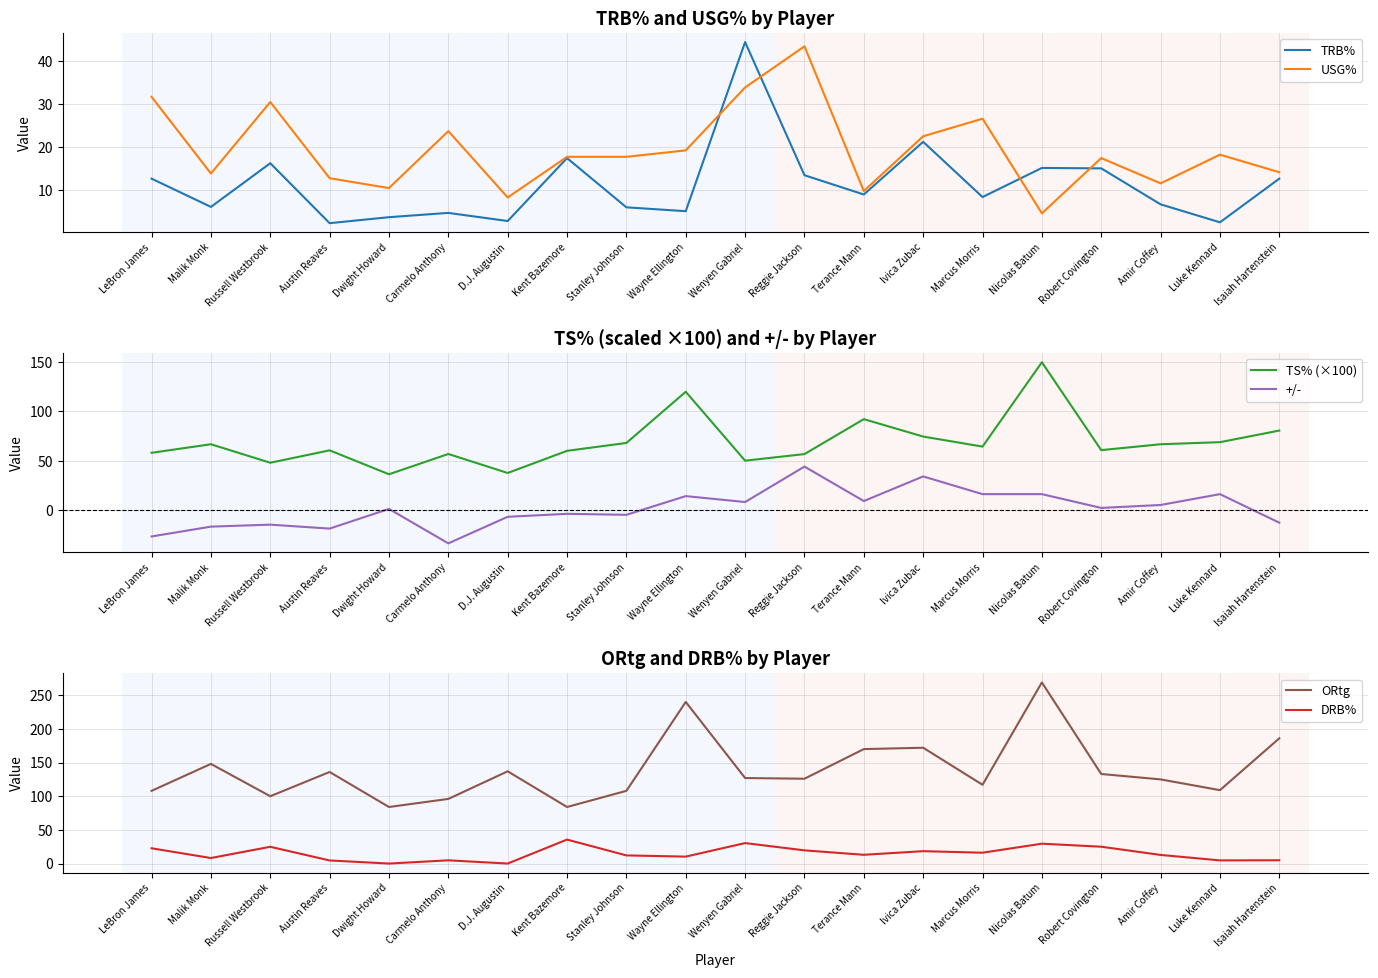

Which category has the highest value in the TRB% series?

Wenyen Gabriel